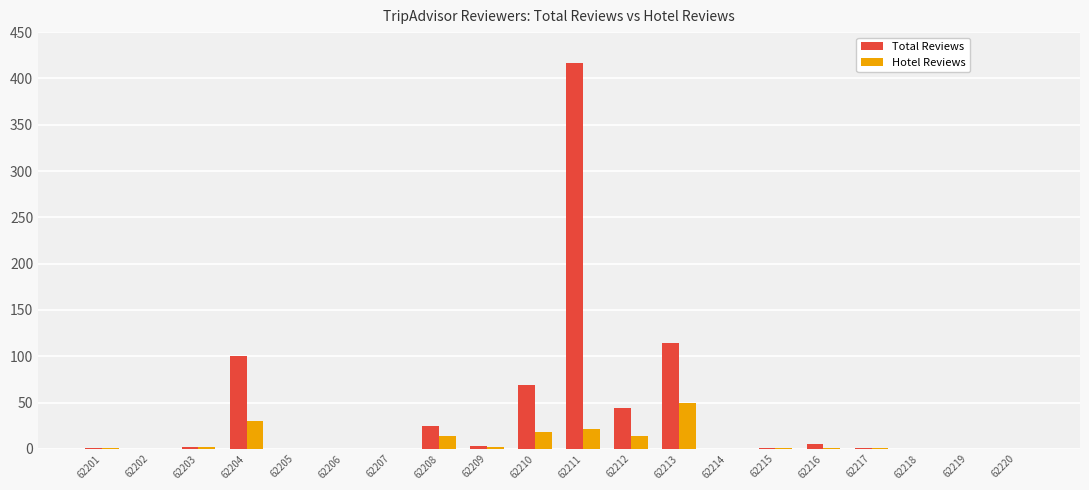

At which label does Total Reviews reach its peak?

62211